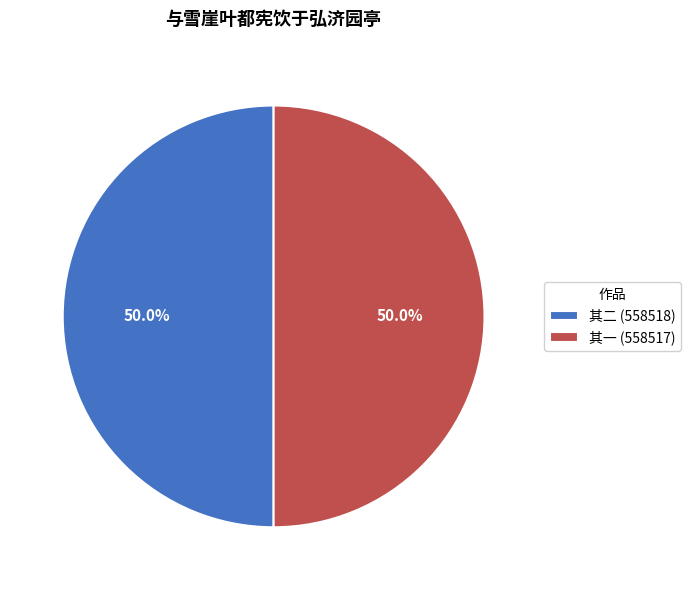

Combined, what portion of the pie is 其一 (558517) and 其二 (558518)?

100.0%